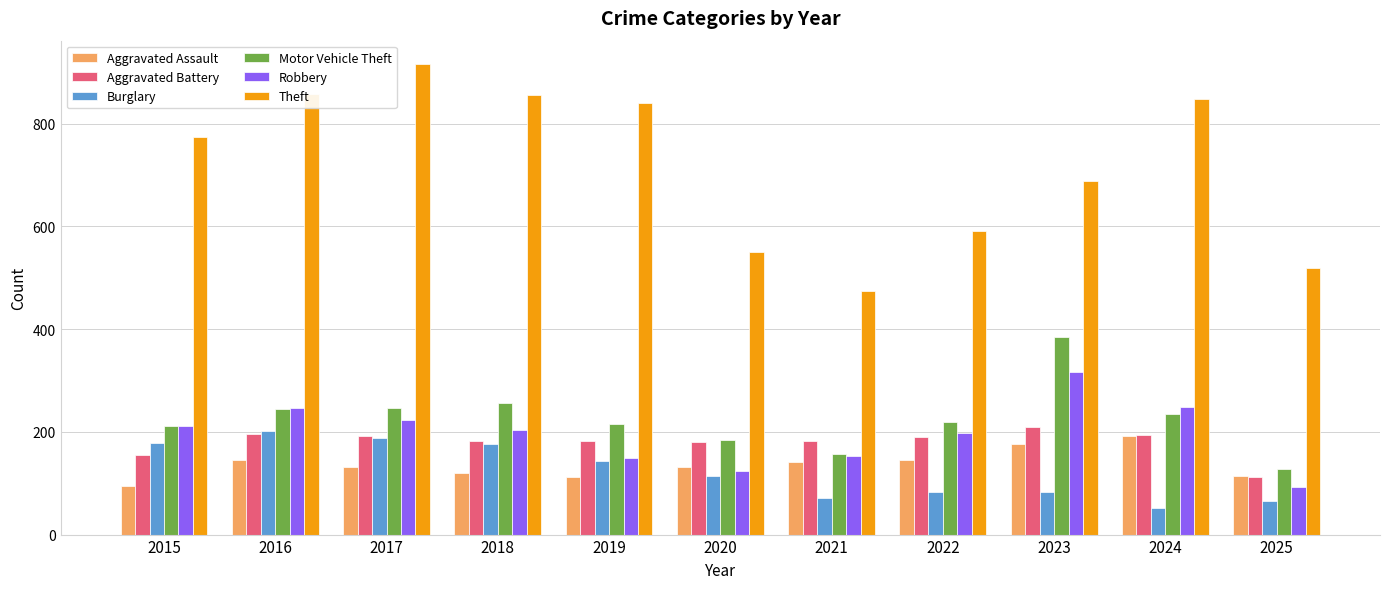

What is the value of the Burglary bar at the 2nd from the left?

201